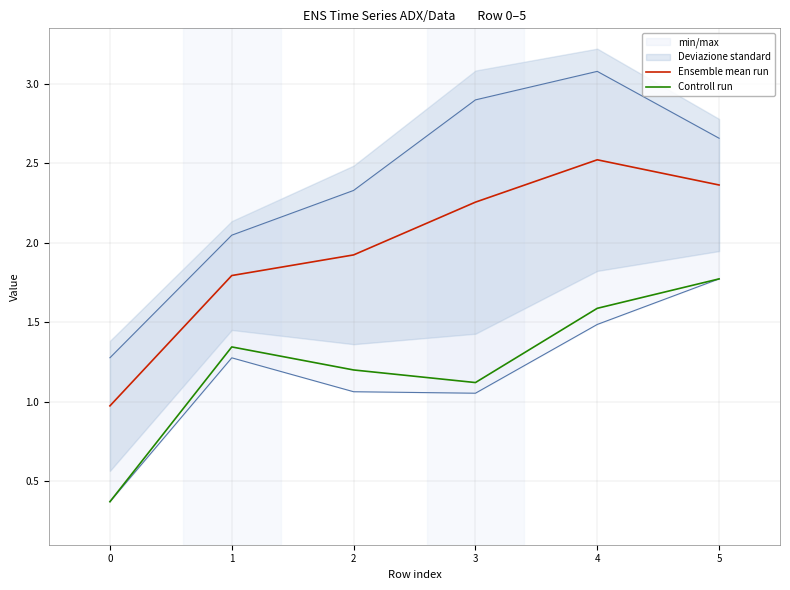

List the labels in order of Controll run value, smallest first.

0, 3, 2, 1, 4, 5